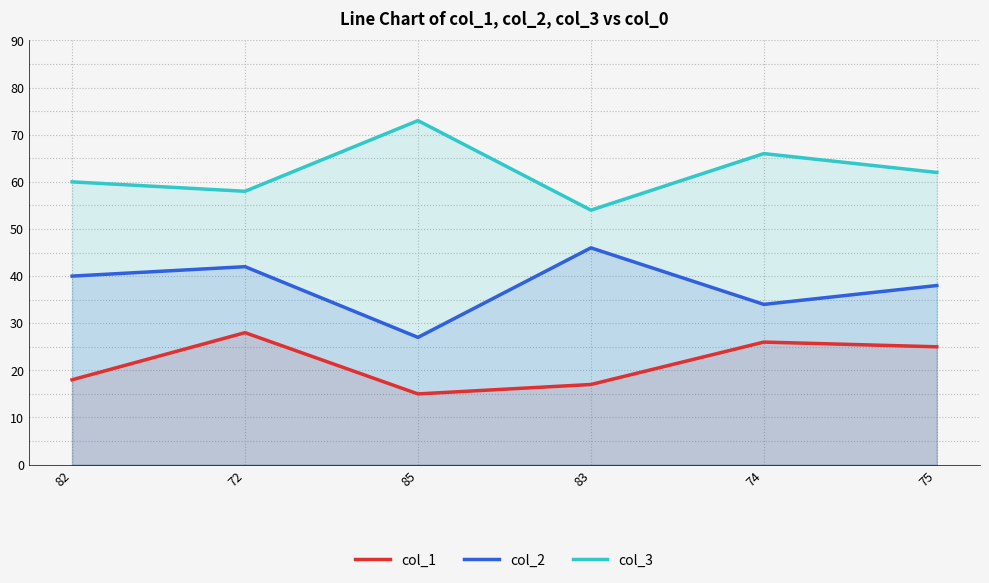

Is it true that col_3 equals 54 at 83?

True